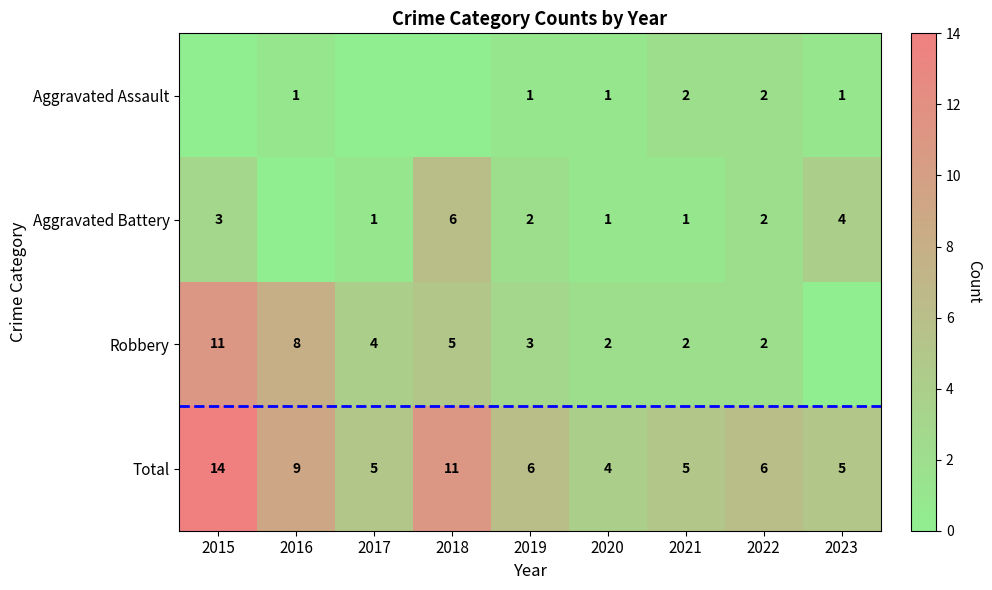

The Total series shows 18 at 2015. True or false?

False